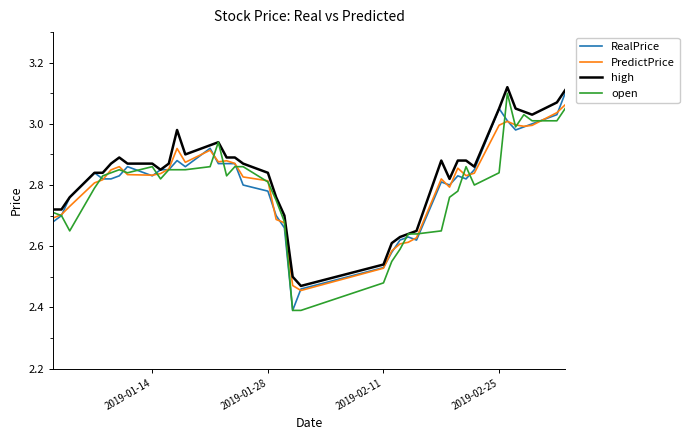

What is the minimum value shown in the chart?

2.4